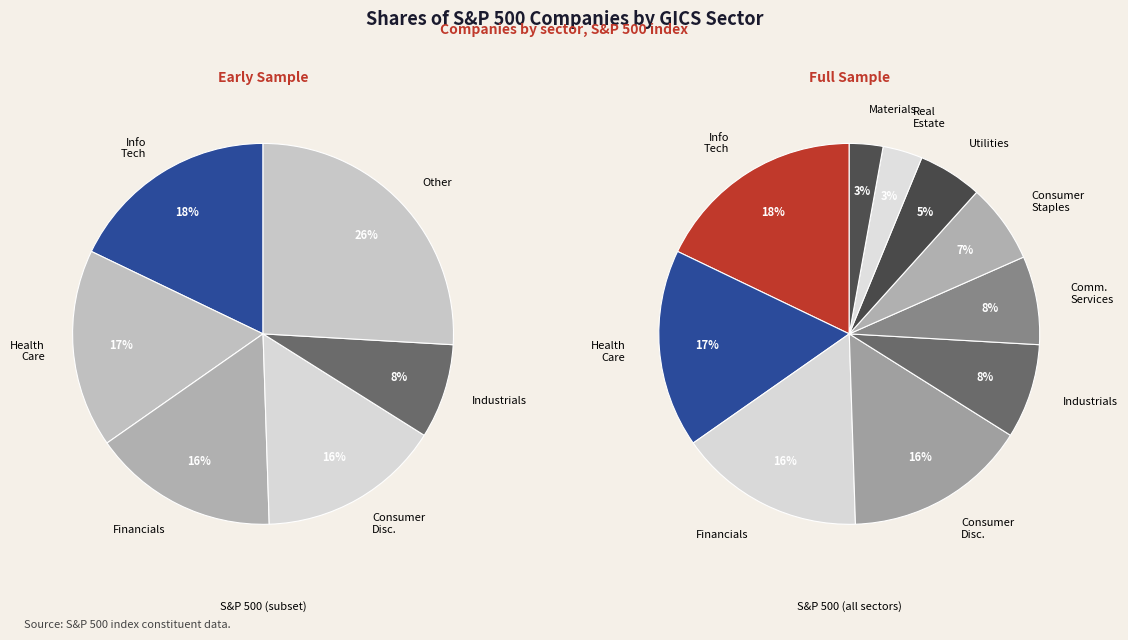

What percentage is the Consumer Staples slice, to the nearest percent?

7%